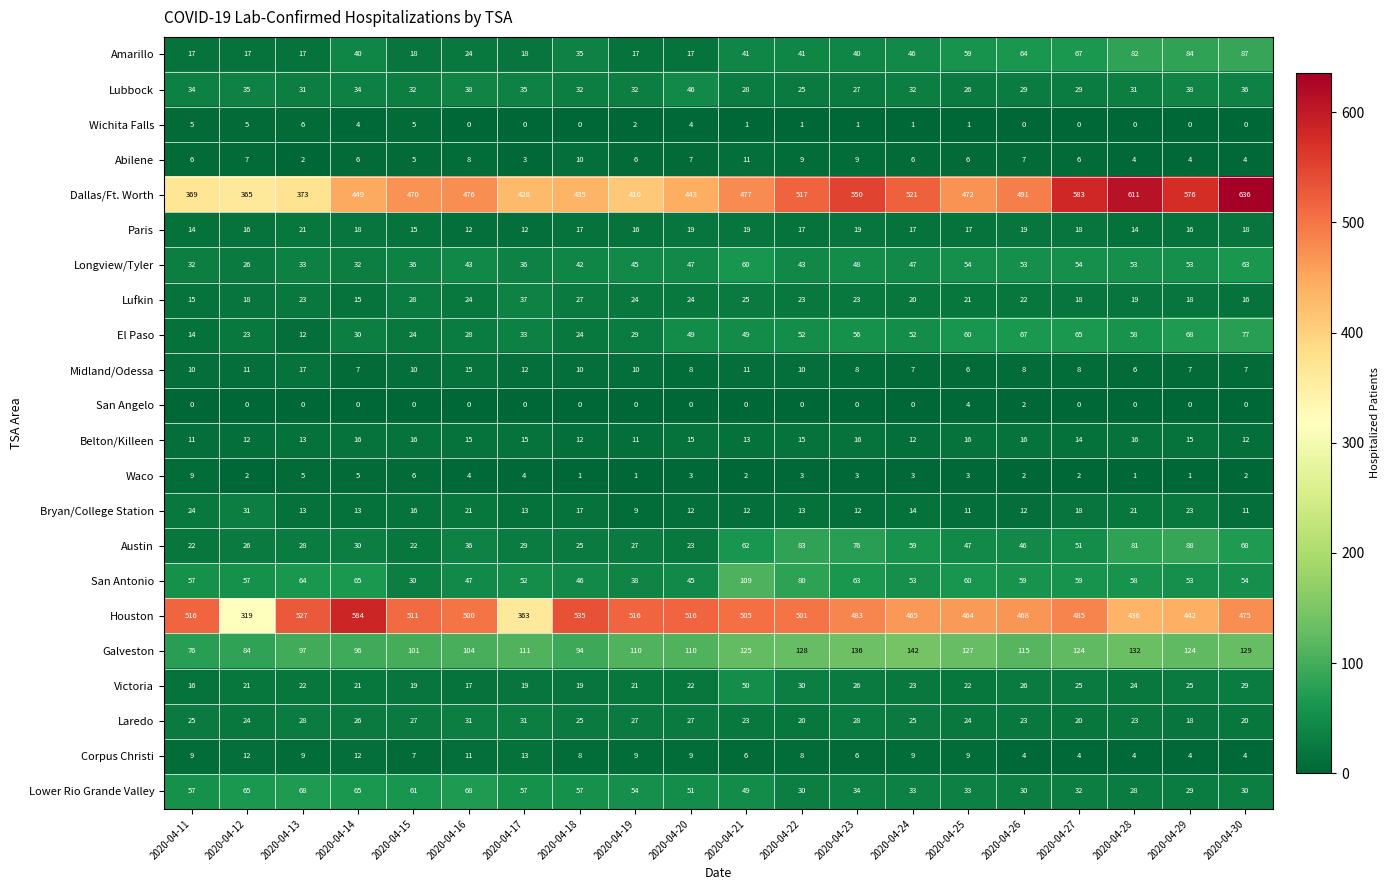

What is the greatest value displayed?

636